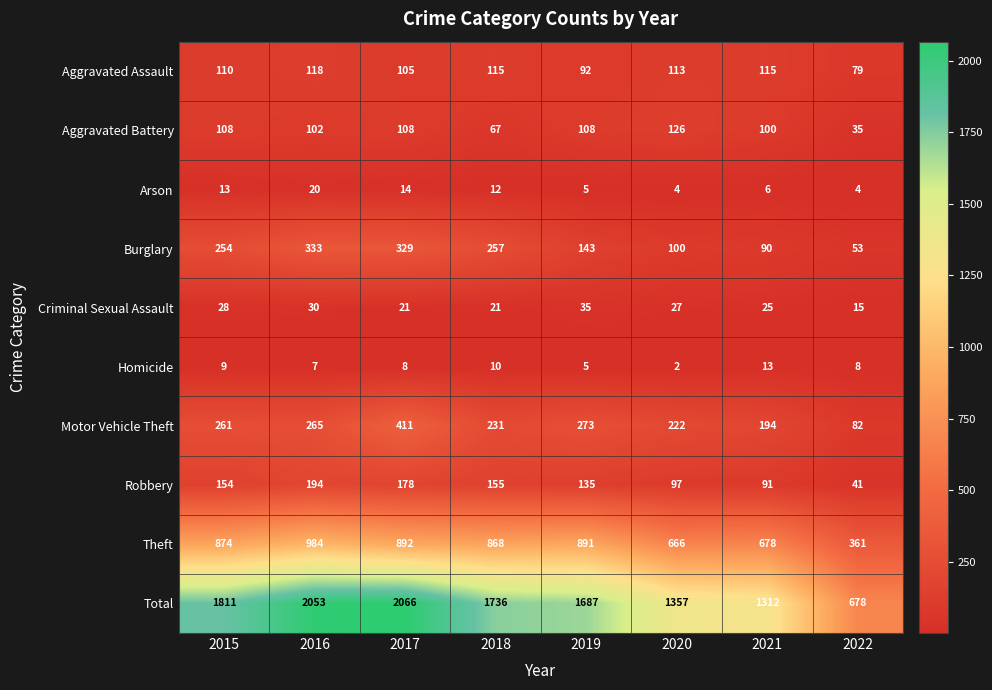

What is the total value across all series at 2016?

4106